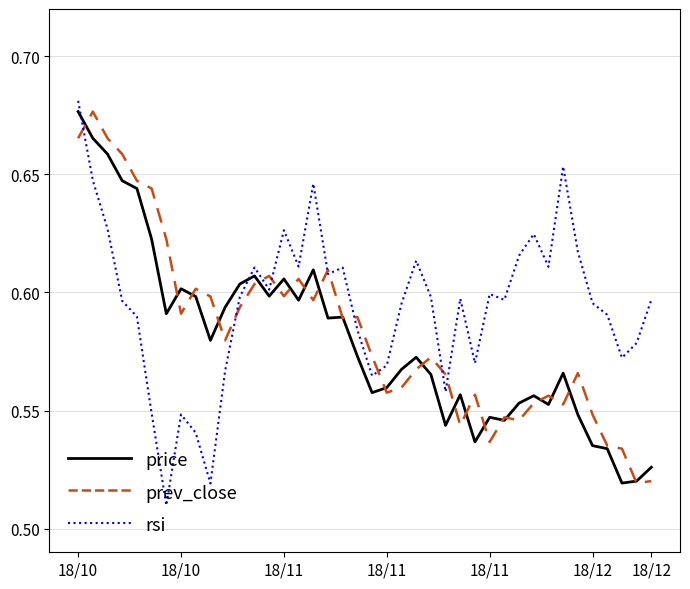

True or false: rsi and price cross at least once.

True